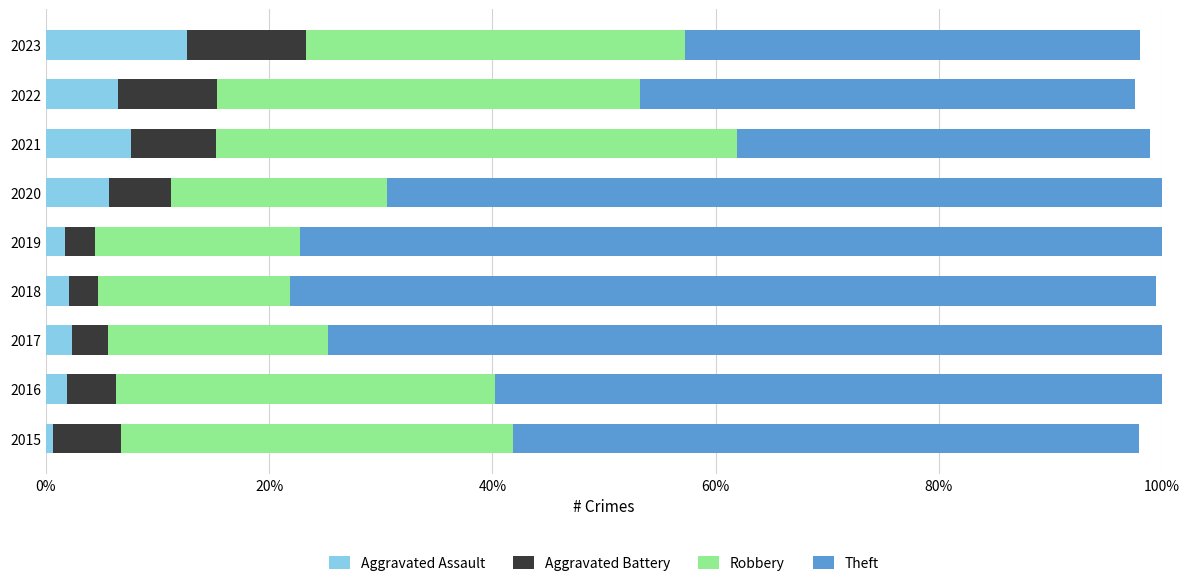

What is the total value across all series at 2021?

98.9